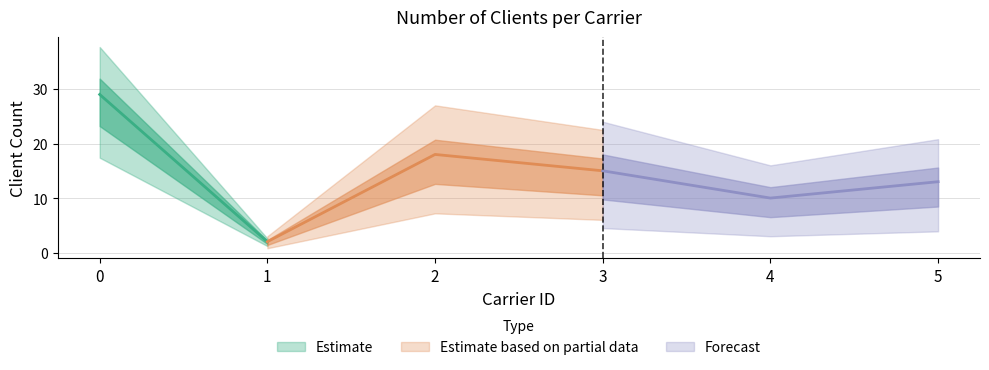

Reading left to right, extract all data points from this chart.

29	2	18	15	10	13